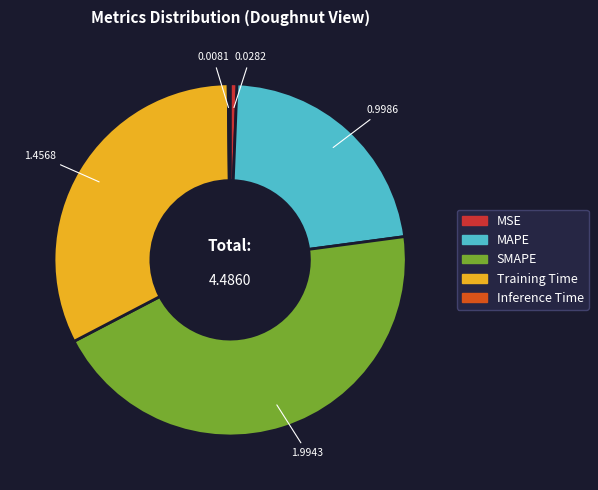

Is there any slice that represents more than half of the pie?

No